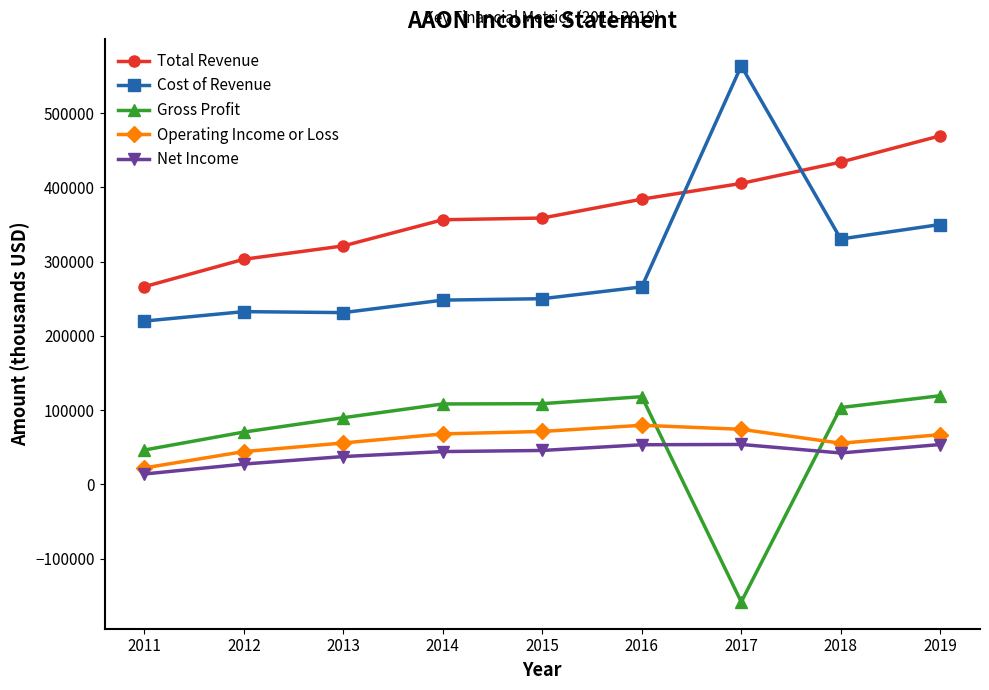

What is the total value across all series at 2019?

1059300